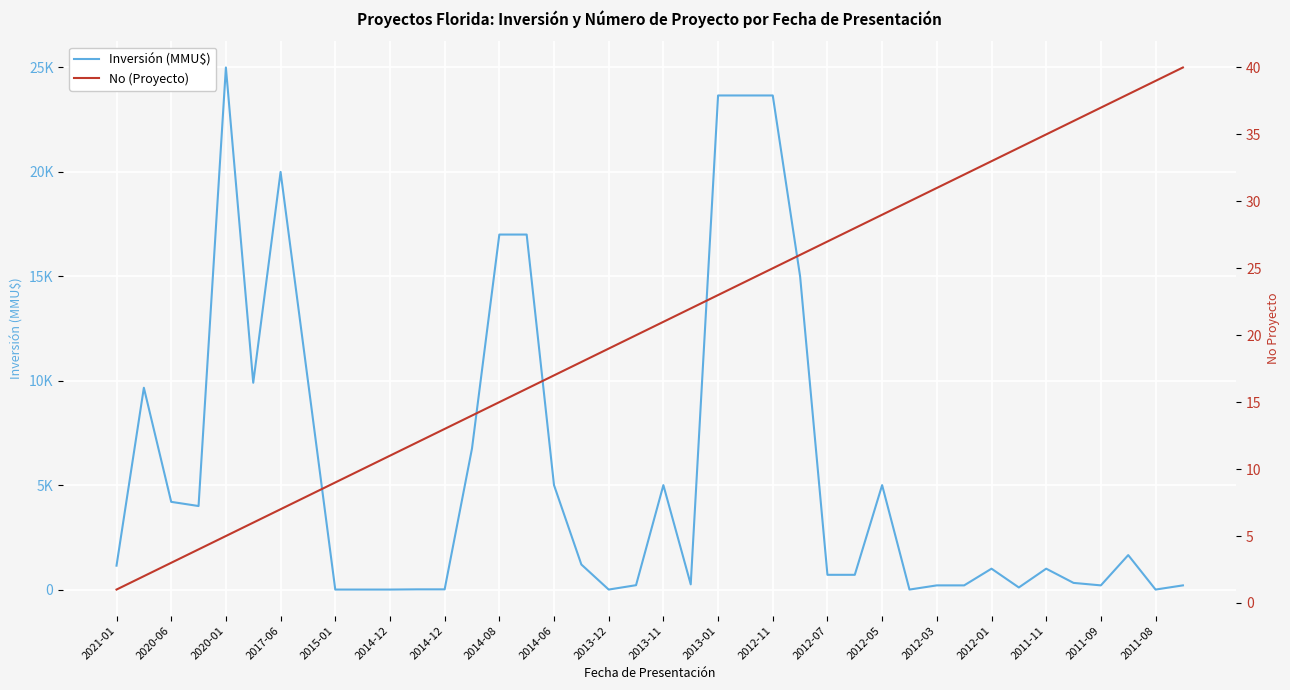

What is the difference between the maximum and minimum values in the No (Proyecto) series?

39